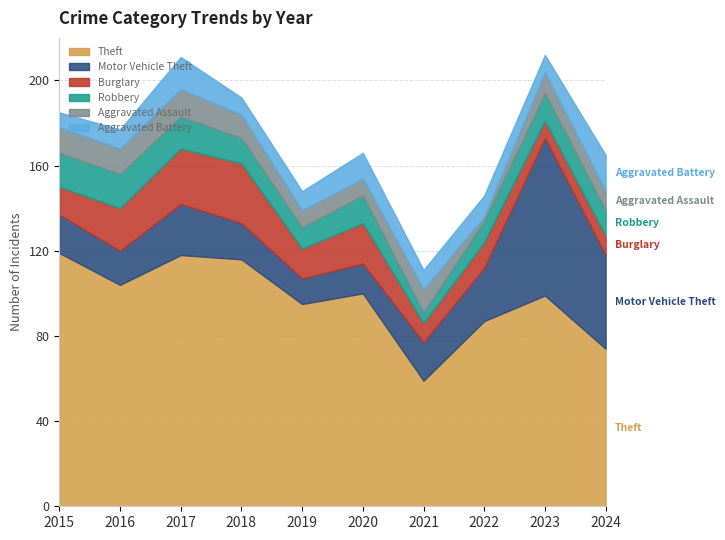

At which label does Theft reach its minimum?

2021